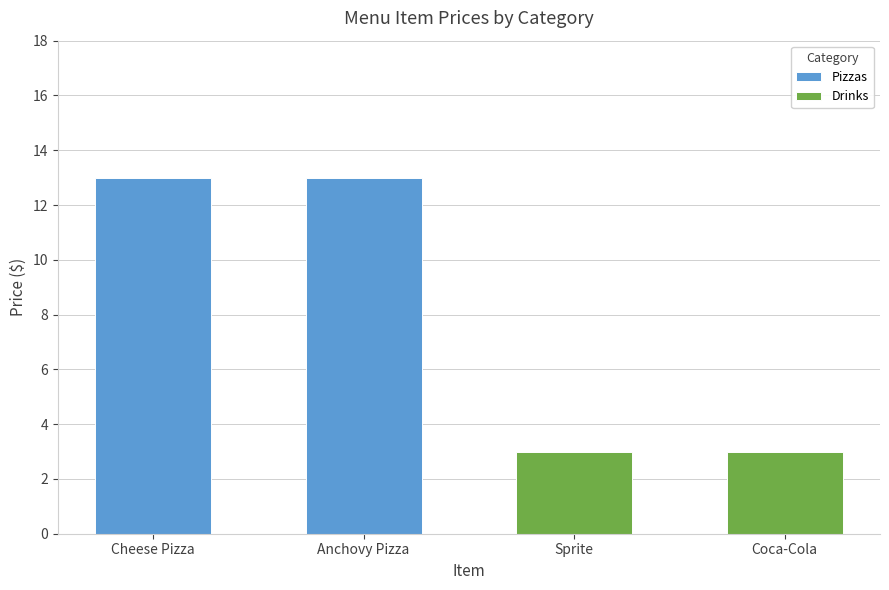

Rank the series by their maximum value, from lowest to highest.

Drinks, Pizzas